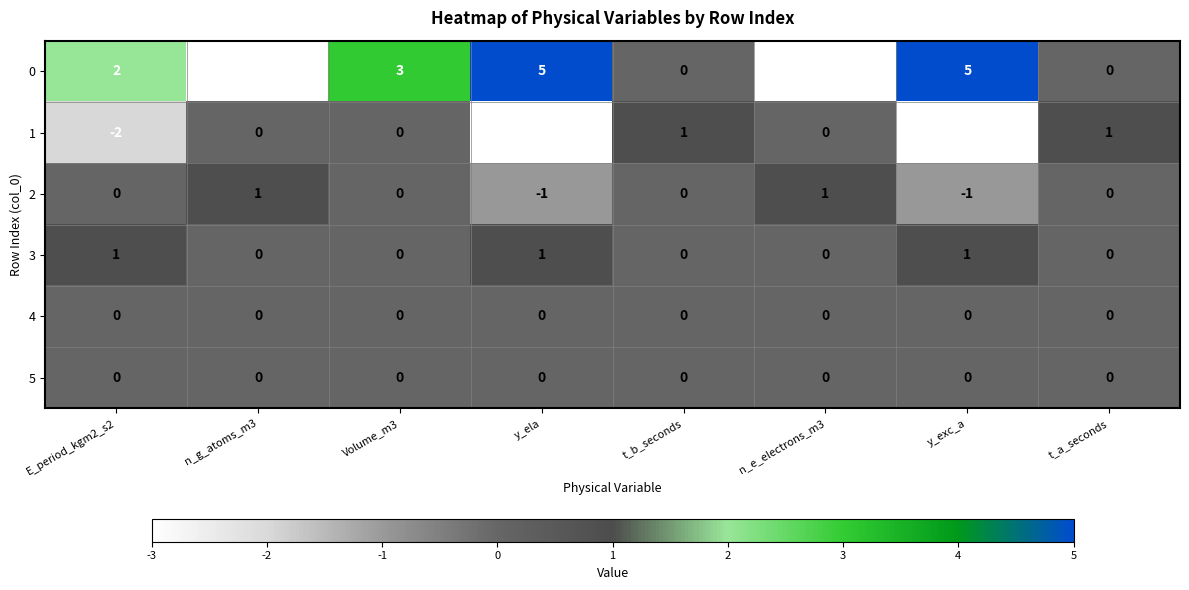

What is the maximum value shown in the chart?

5